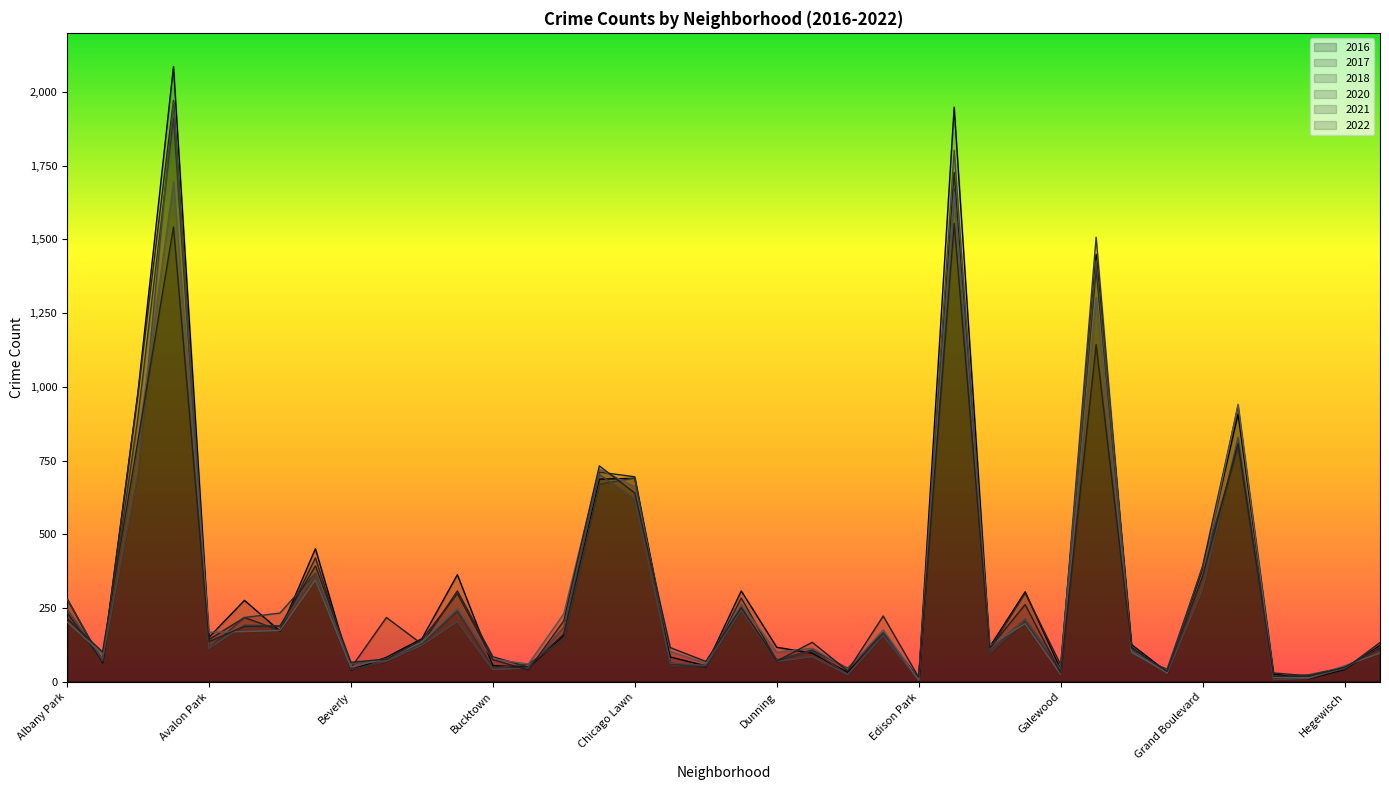

Which series has the largest range (max minus min)?

2016